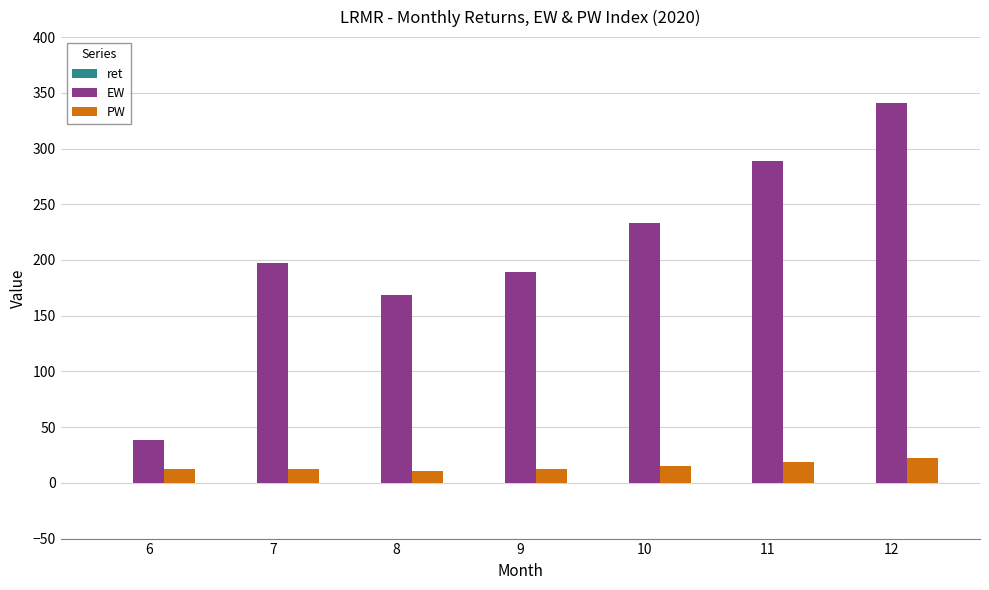

The value of EW at 9 is 189.0. True or false?

True